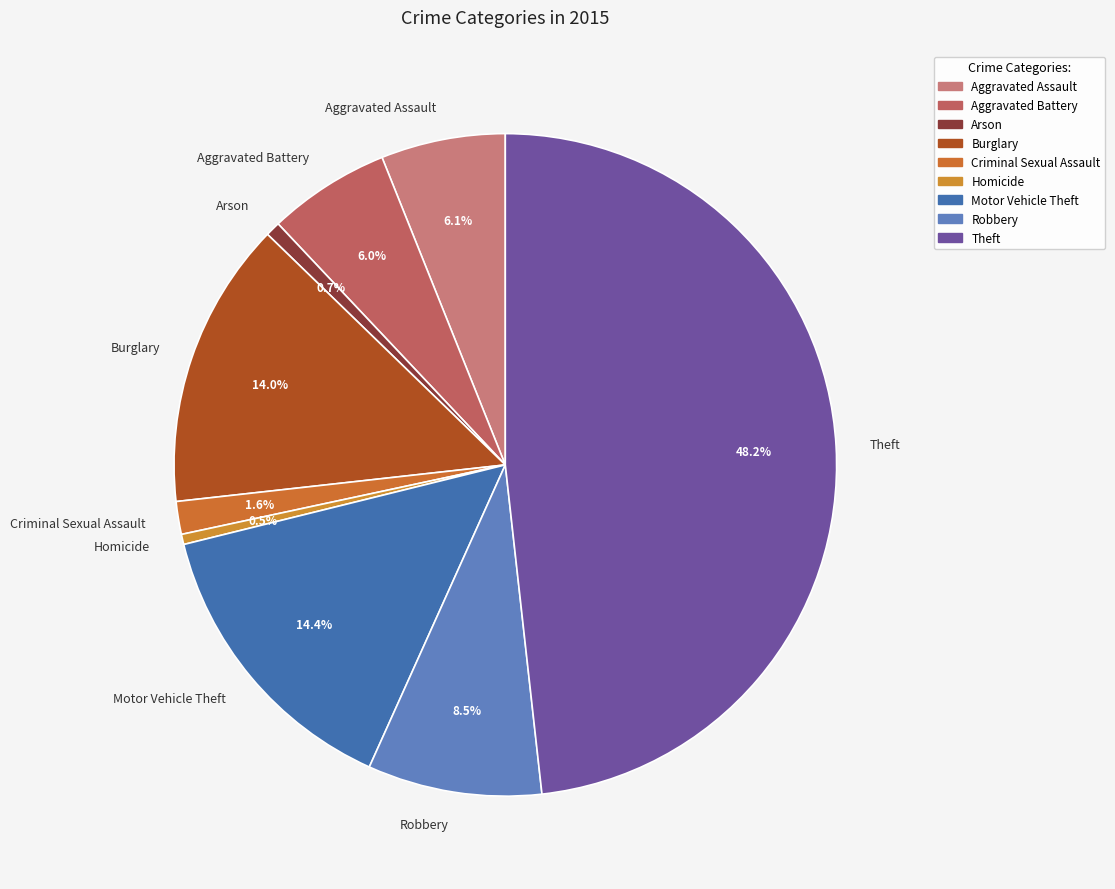

The Aggravated Battery slice represents 1% of the pie. True or false?

False